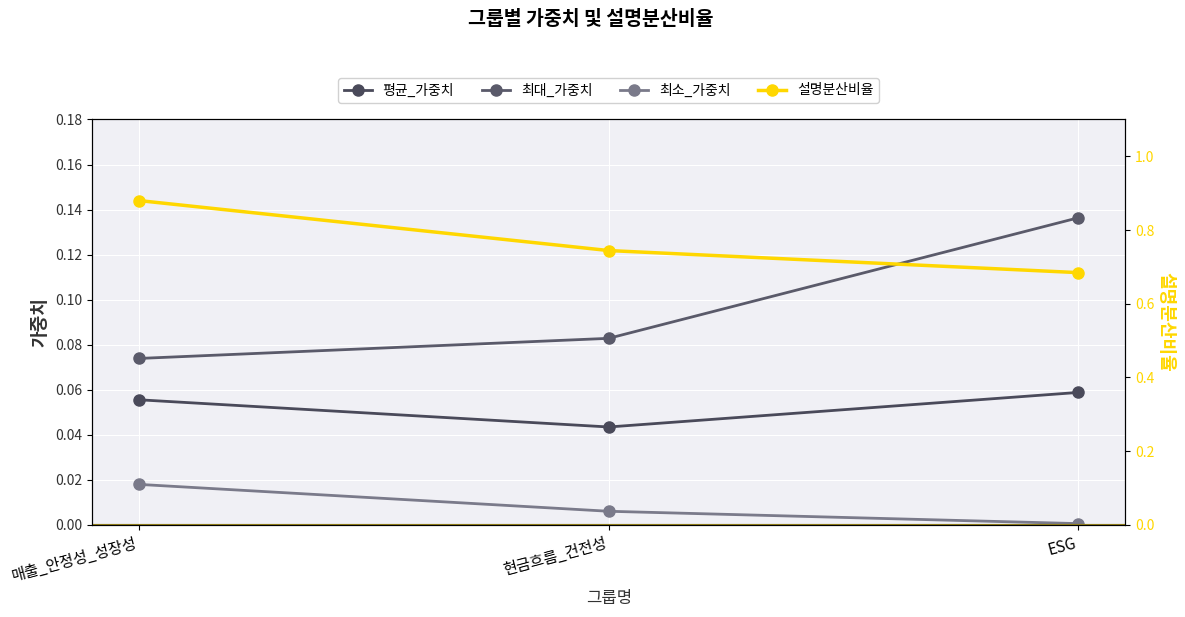

What is the label of the 1st point from the left?

매출_안정성_성장성